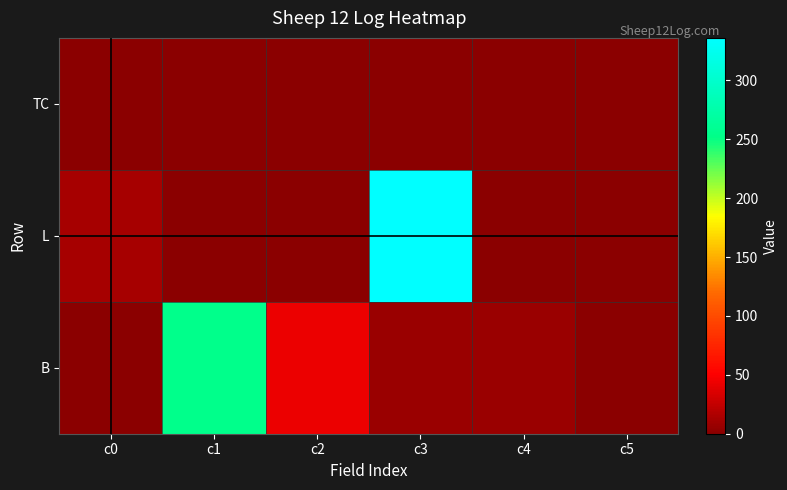

Which series has the largest total across all categories?

L